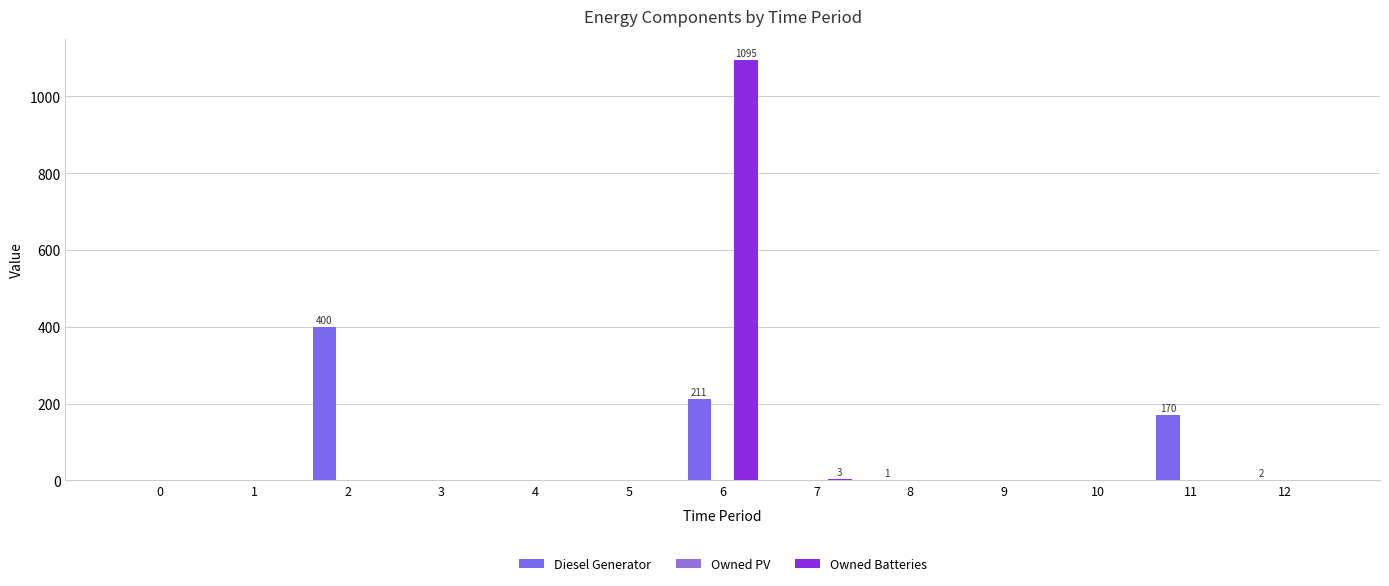

What is the maximum value shown in the chart?

1095